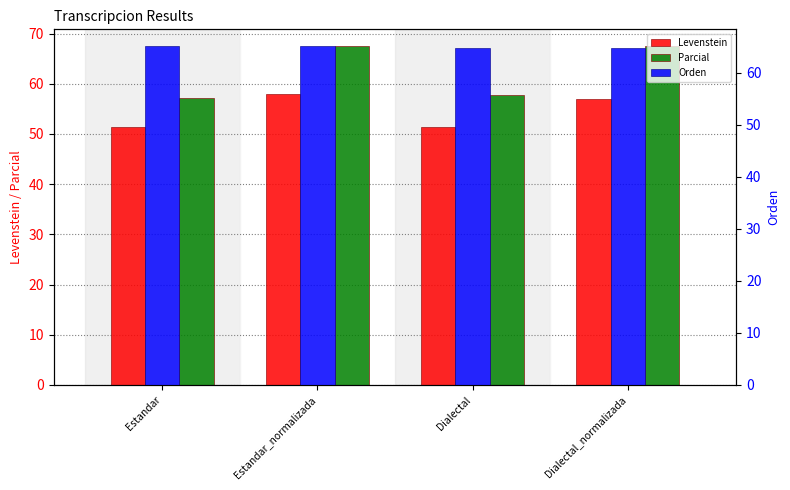

True or false: Parcial has a value of 40.8 at Dialectal_normalizada.

False